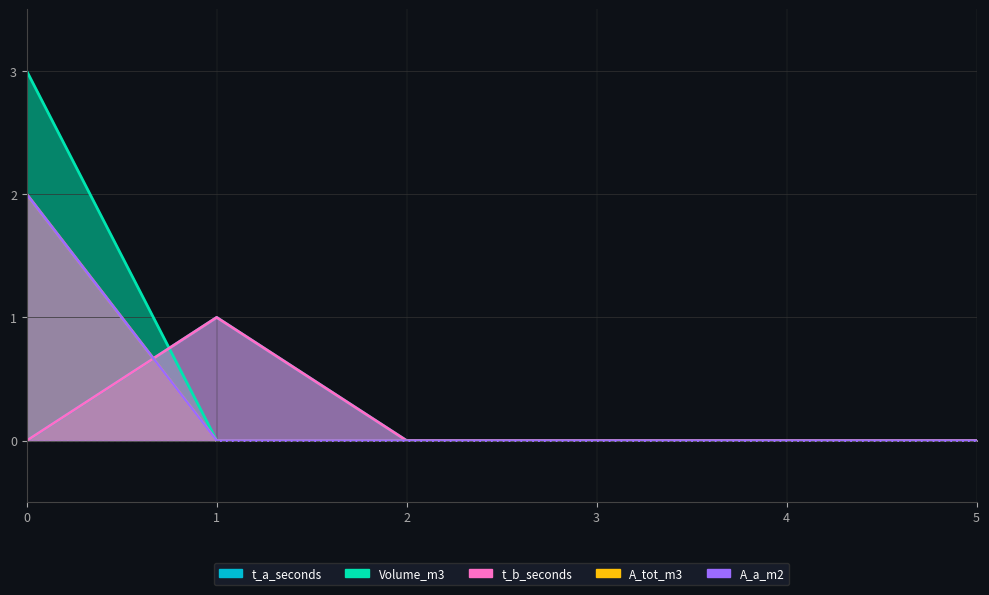

Which series has the widest spread of values?

Volume_m3